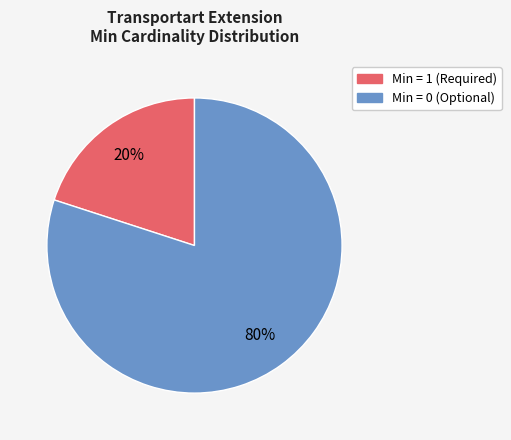

Is the sum of Min = 1 (Required) and Min = 0 (Optional) greater than half?

Yes